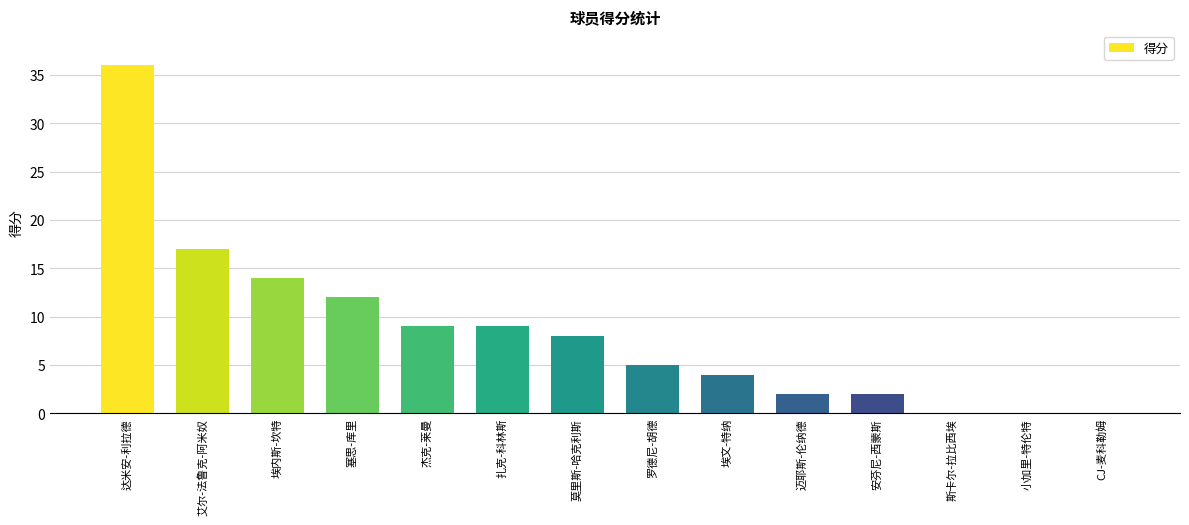

What is the sum of all values?

118